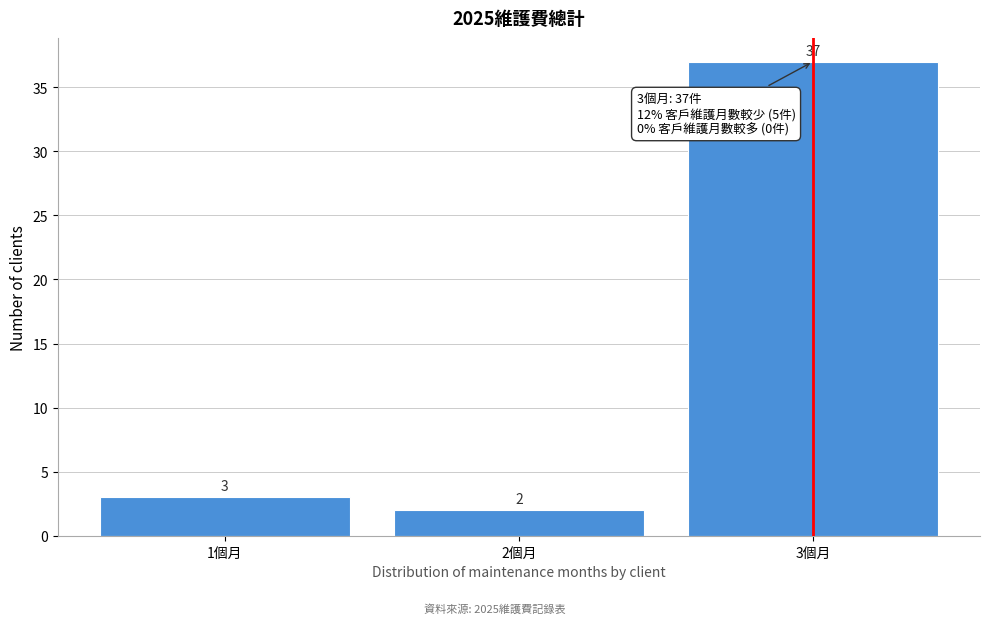

Reading left to right, list every bar in this chart as the range it spans on the x-axis followed by its height.

0.5 to 1.5: 3
1.5 to 2.5: 2
2.5 to 3.5: 37